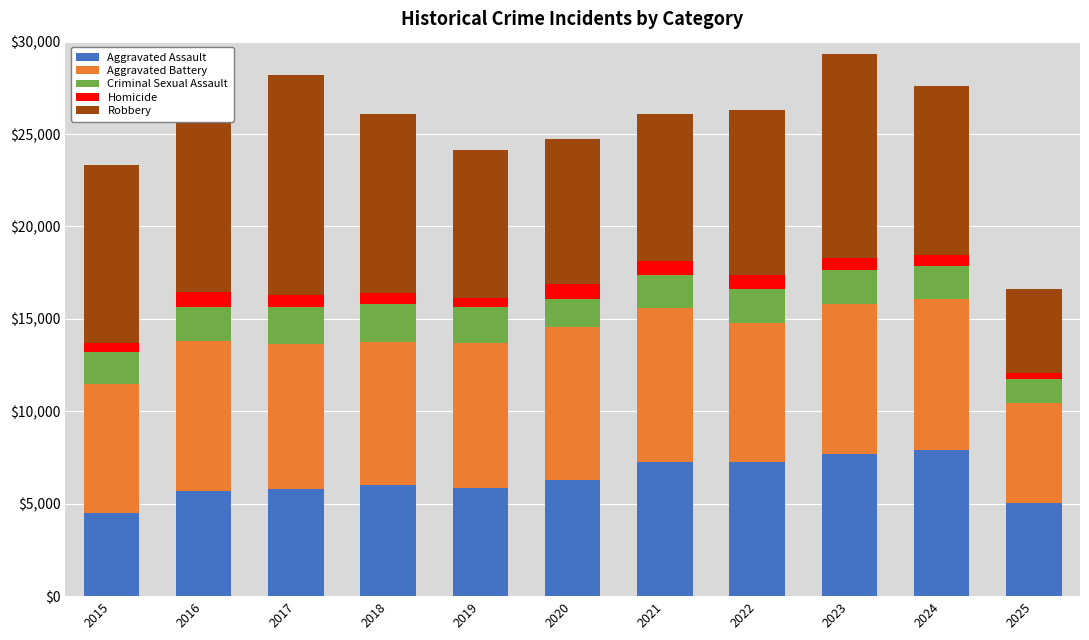

The value of Robbery at 2018 is 9681. True or false?

True